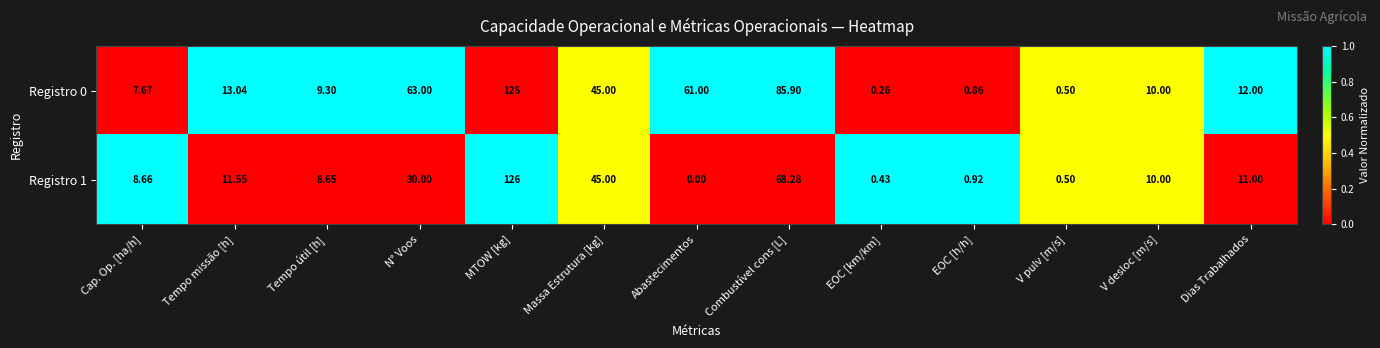

Which category has the highest value in the Registro 1 series?

MTOW [kg]